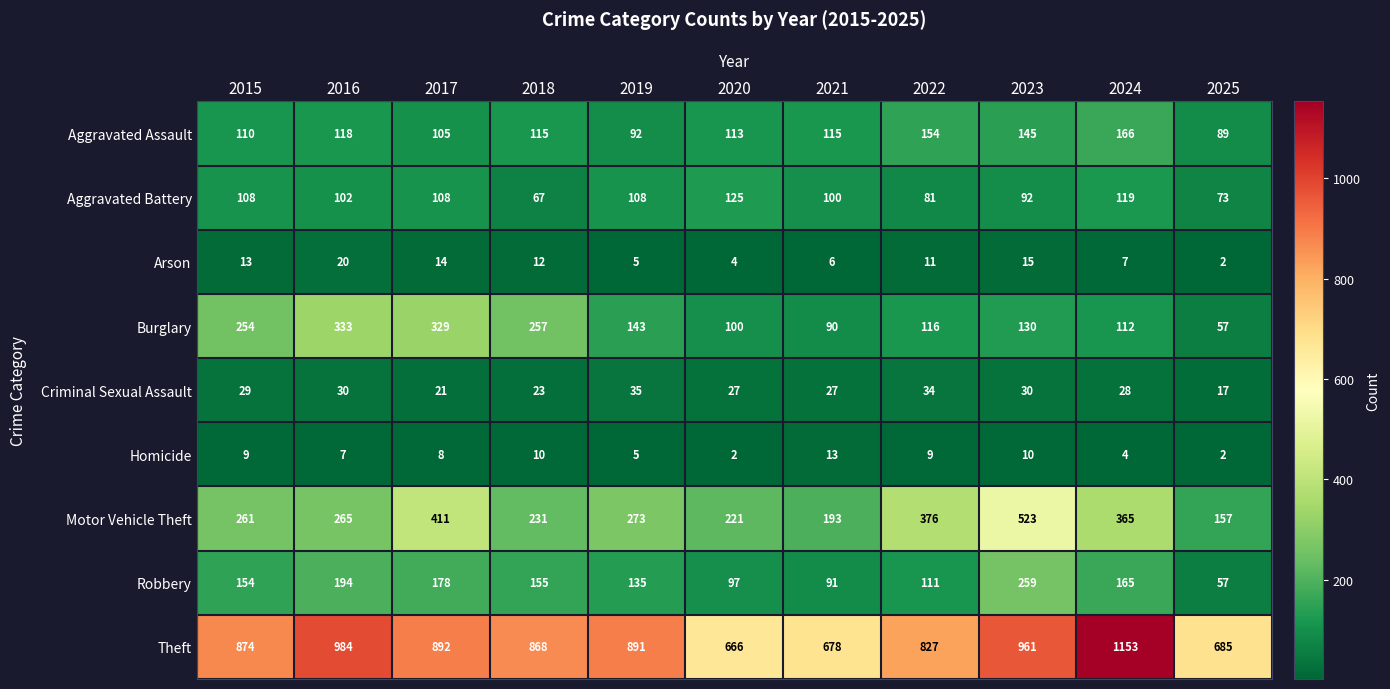

What is the greatest value displayed?

1153